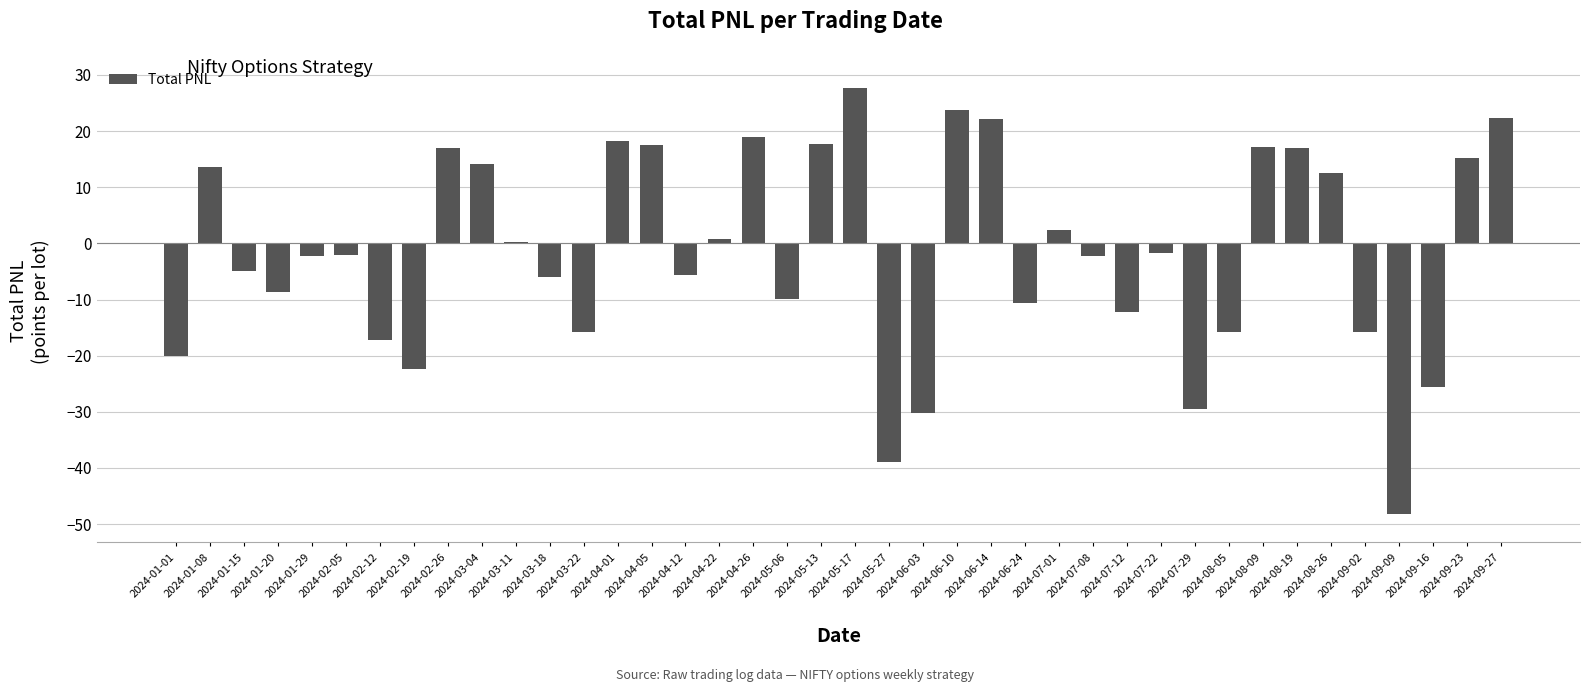

The value at 2024-09-09 is -29.2. True or false?

False